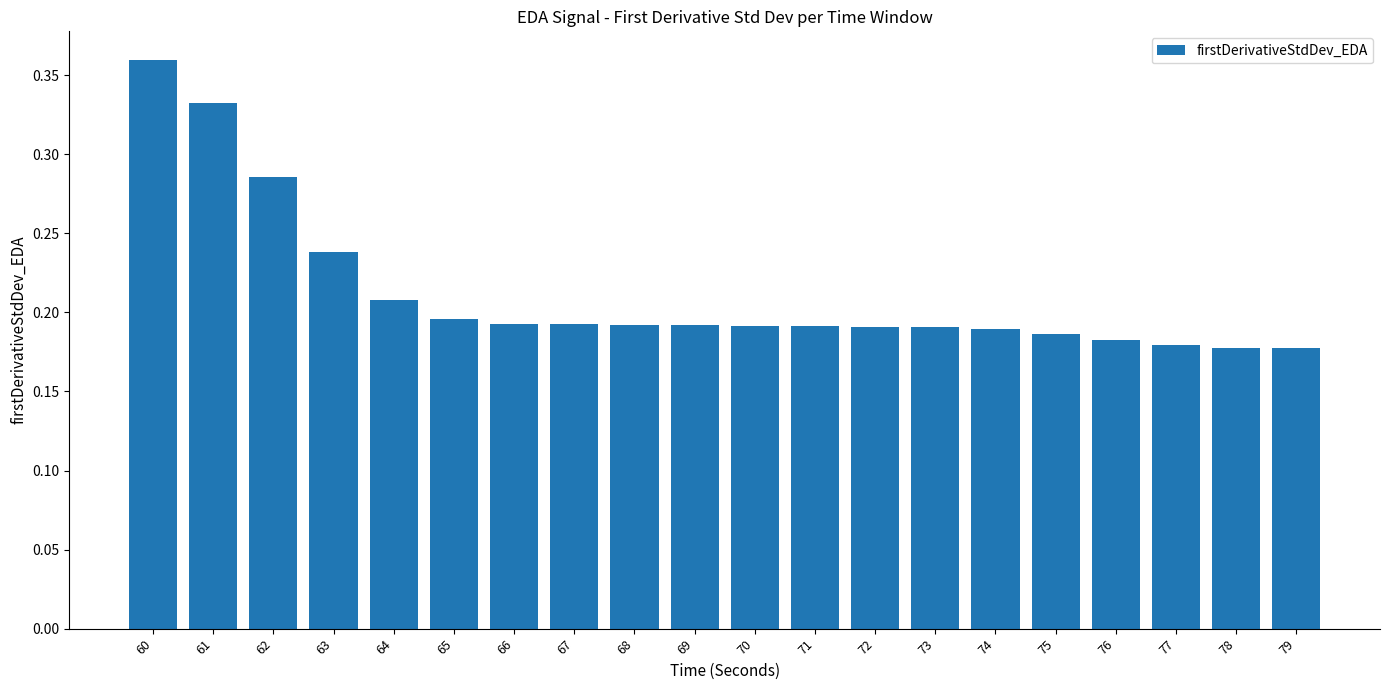

What is the sum of the values at 63 and 61?

0.6